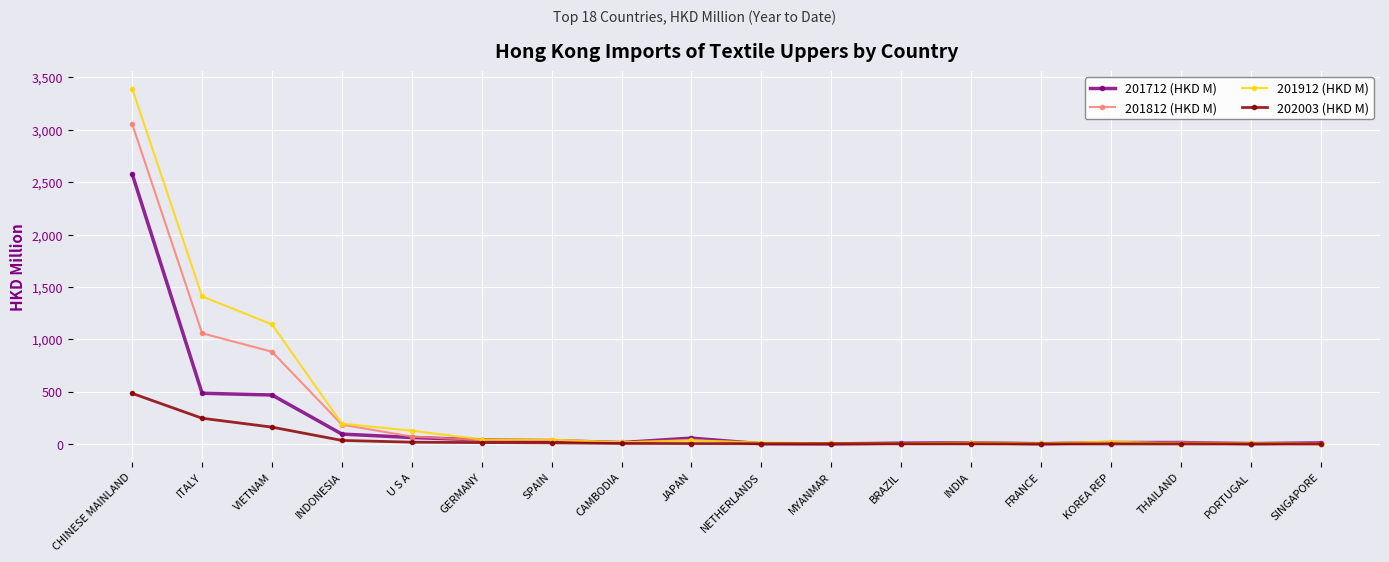

What is the label of the 8th point from the right?

MYANMAR